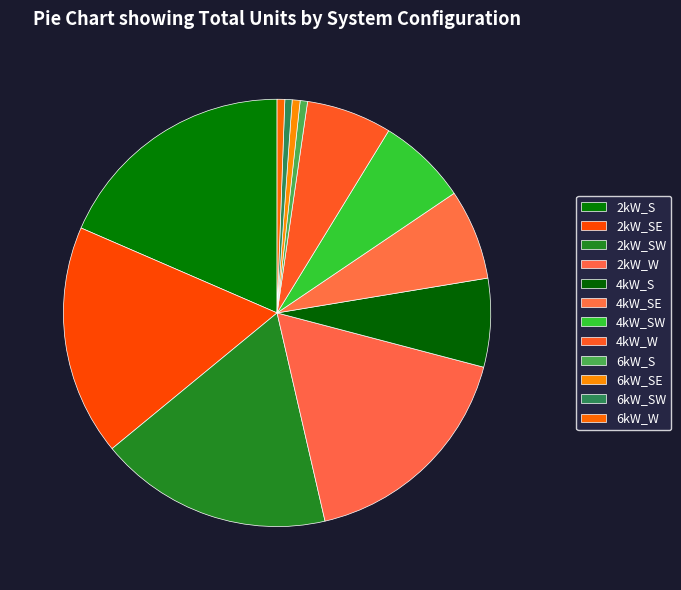

Between 4kW_S and 6kW_SW, which is larger?

4kW_S